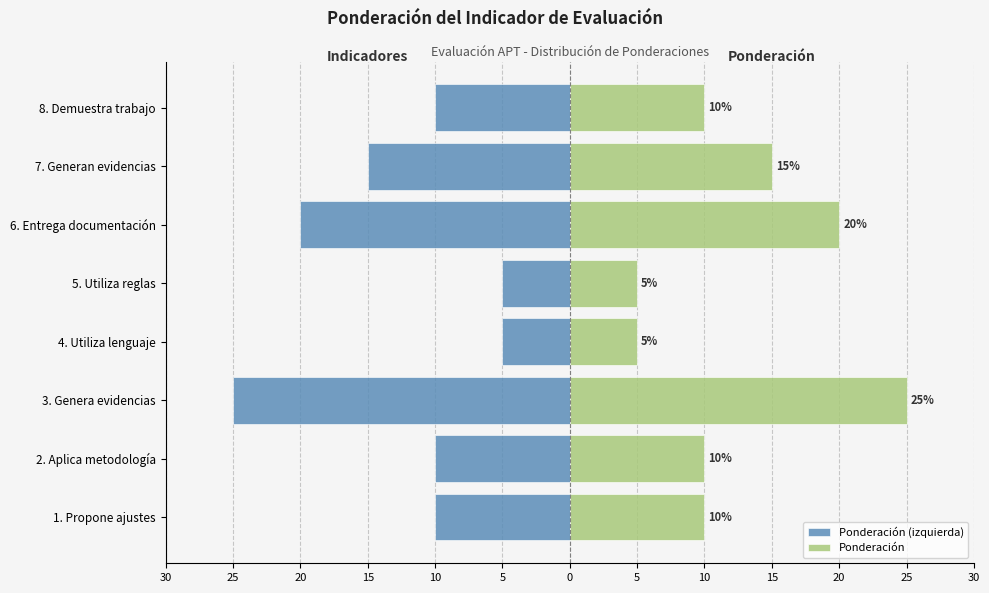

How many bars are there in each group?

2